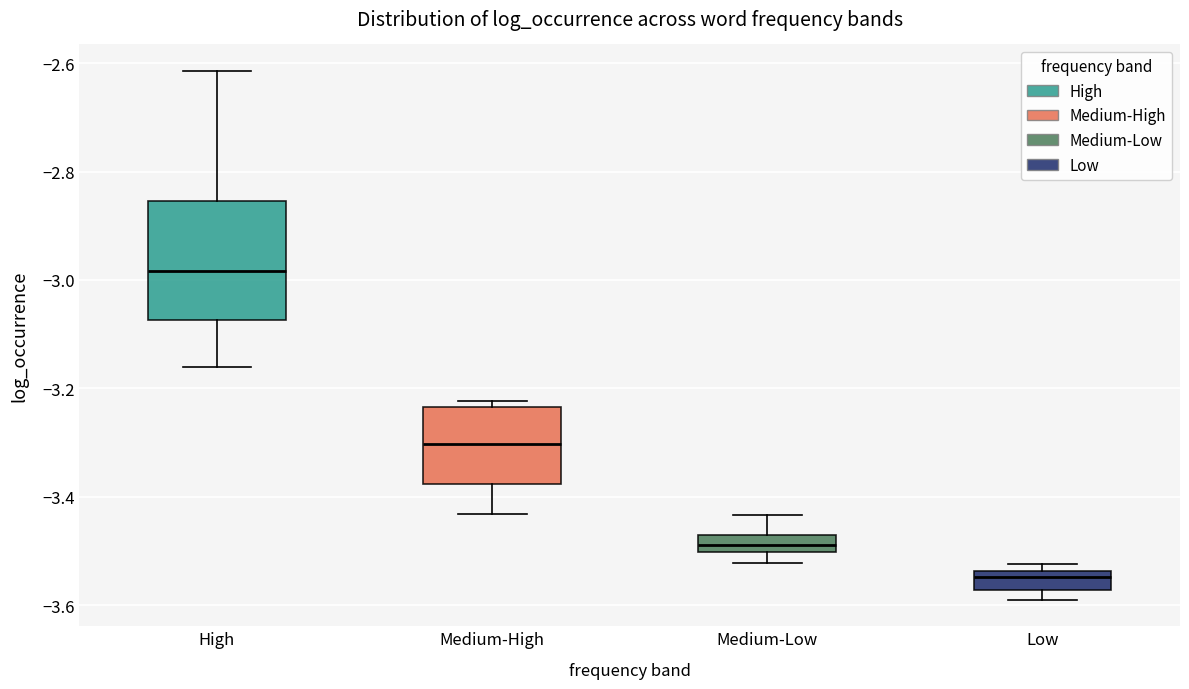

Which box is the tallest, from its lower edge to its upper edge?

High